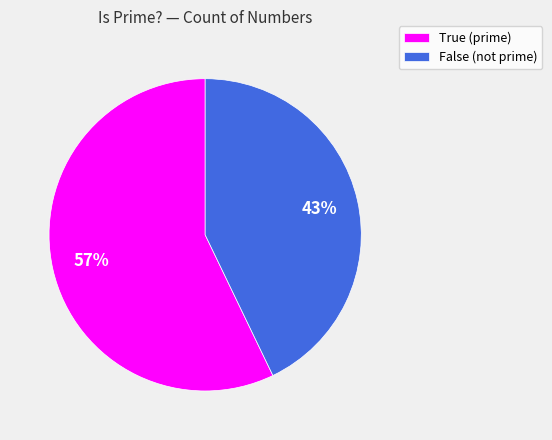

To the nearest percent, what portion does False represent?

43%